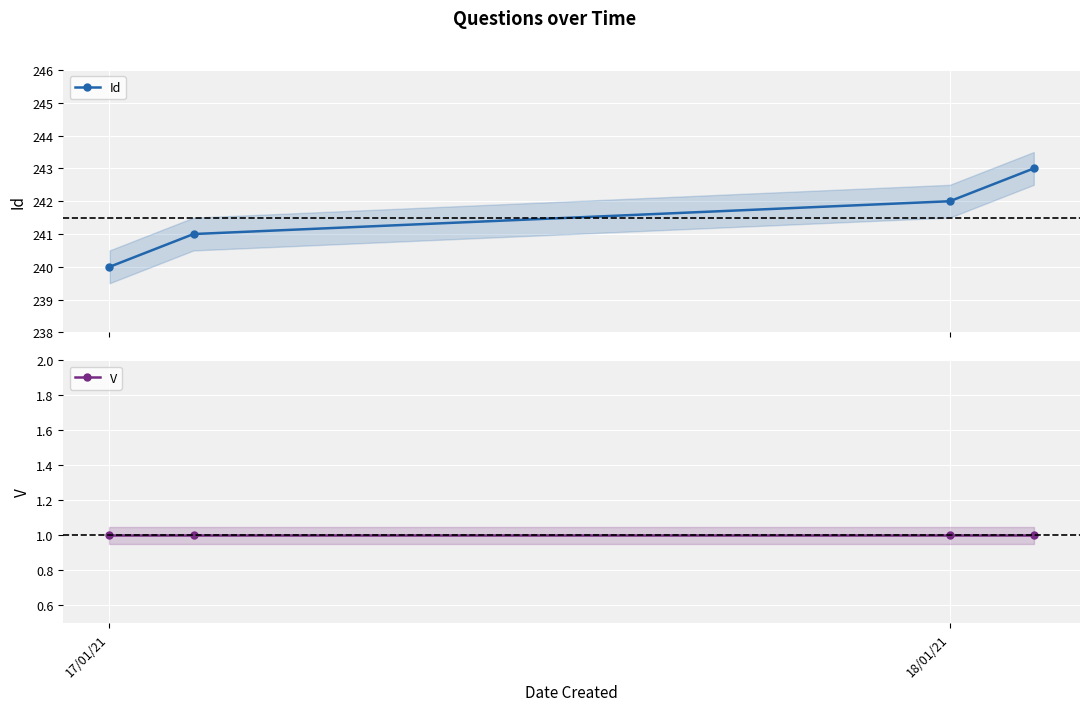

What is the sum of the V values at 17/01/21 and 2?

2